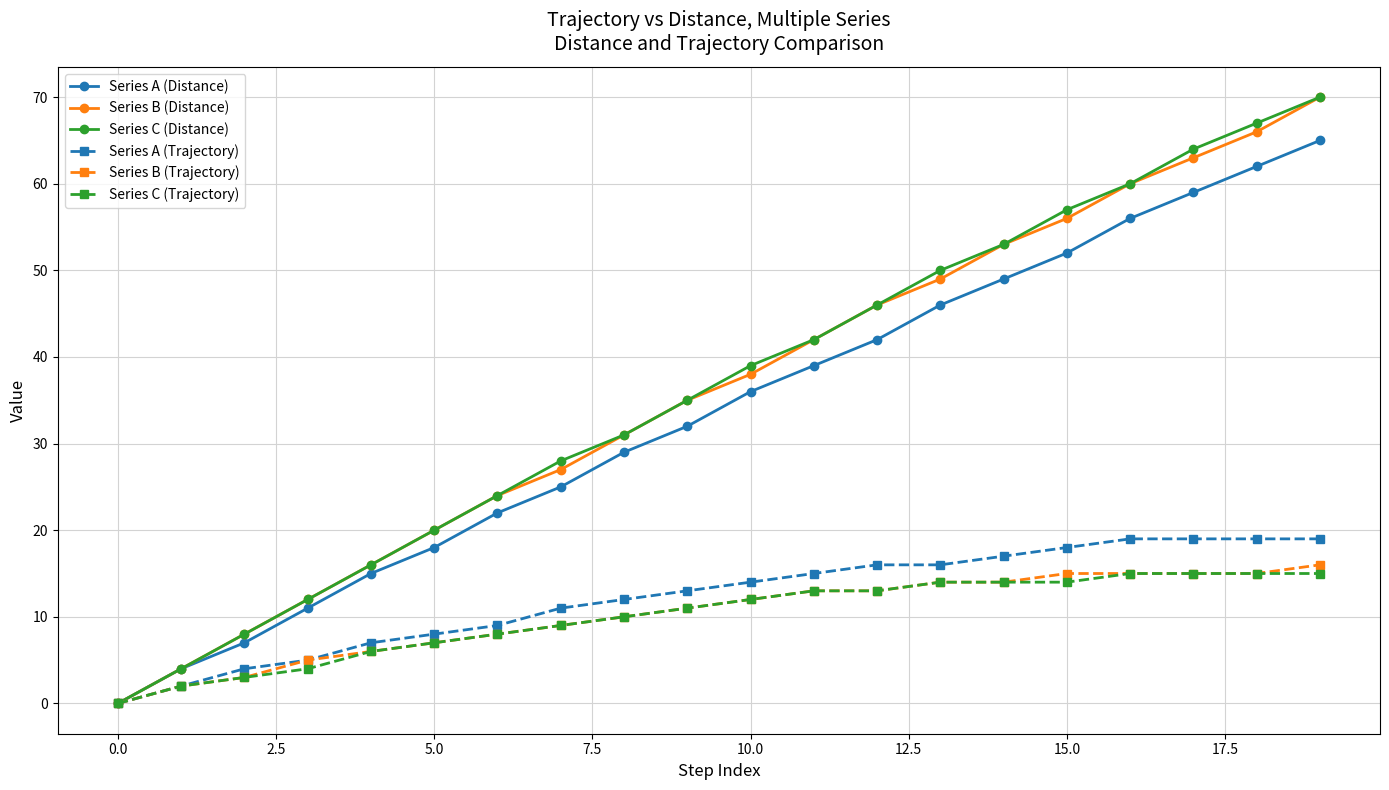

What is the highest value of the Series B (Distance) series?

70